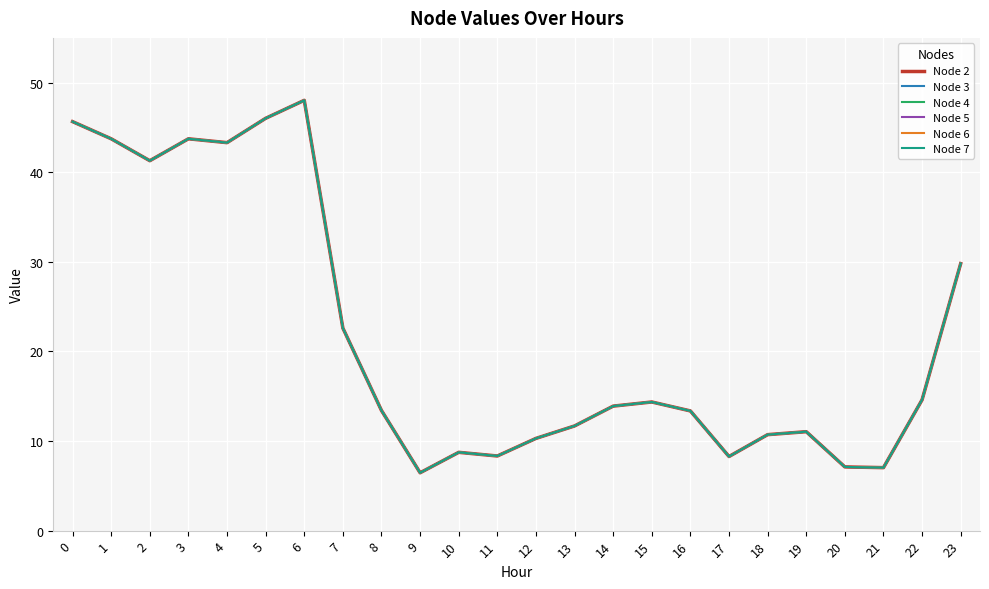

Is the value of Node 6 at 7 greater than the value of Node 4 at 3?

No